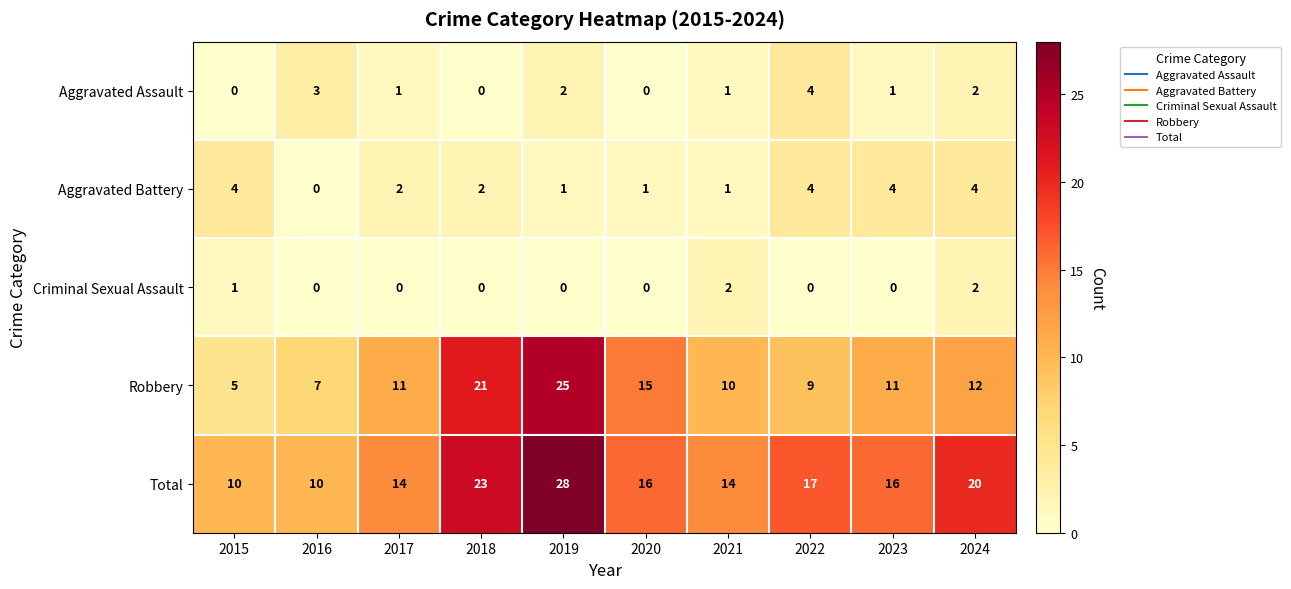

What is the spread (max minus min) of values at 2018?

23